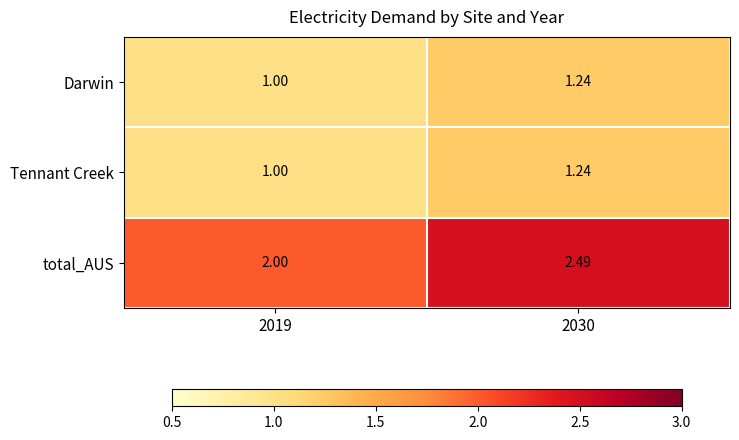

Which series has the widest spread of values?

total_AUS